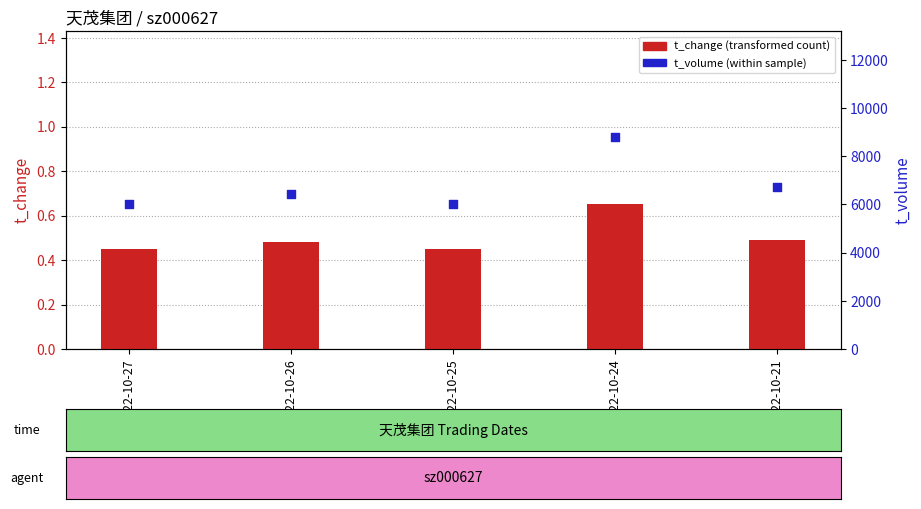

Which series contains the lowest Y value?

t_change (transformed count)